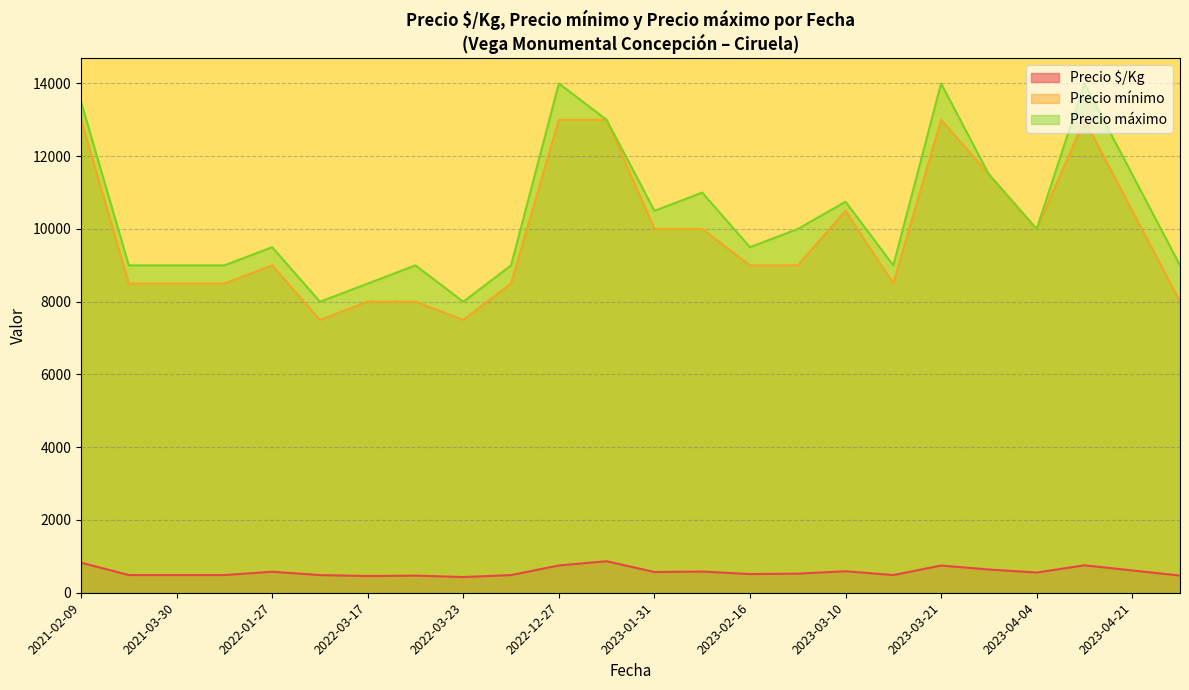

Is the value of Precio máximo at 2023-03-24 greater than the value of Precio mínimo at 2022-01-28?

Yes